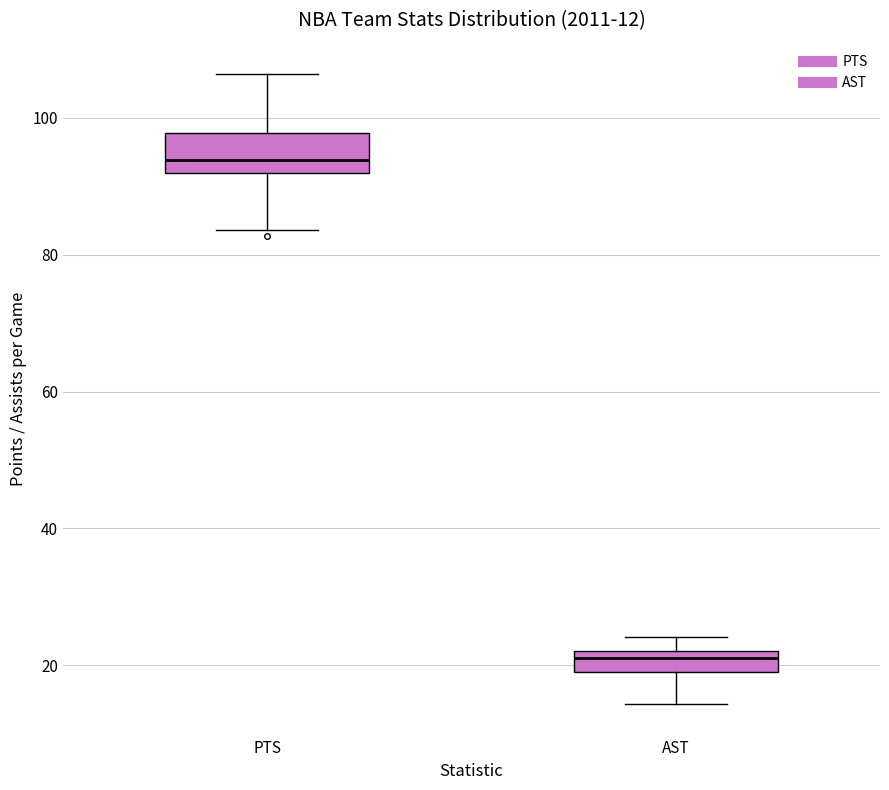

Which box has the lowest median line?

AST